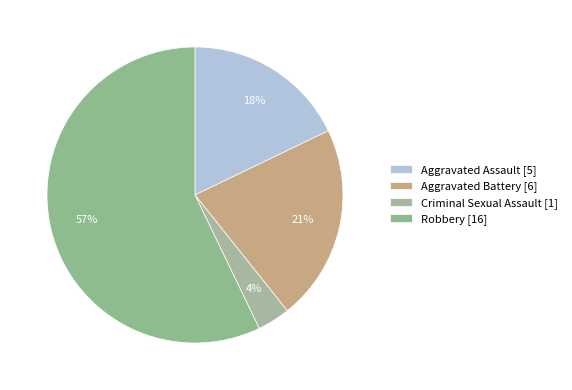

How many slices are in this pie chart?

4